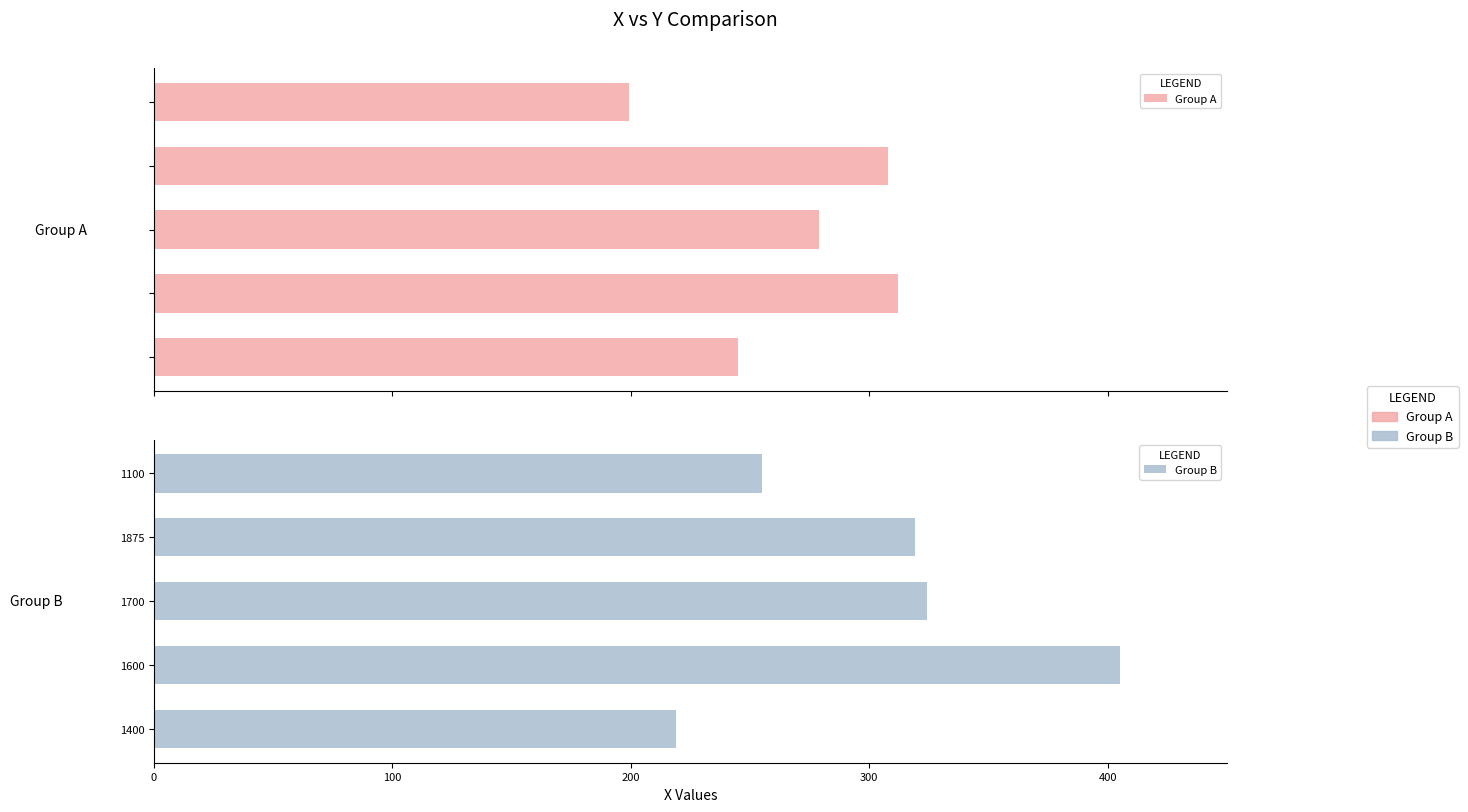

What is the minimum value for Group B?

219